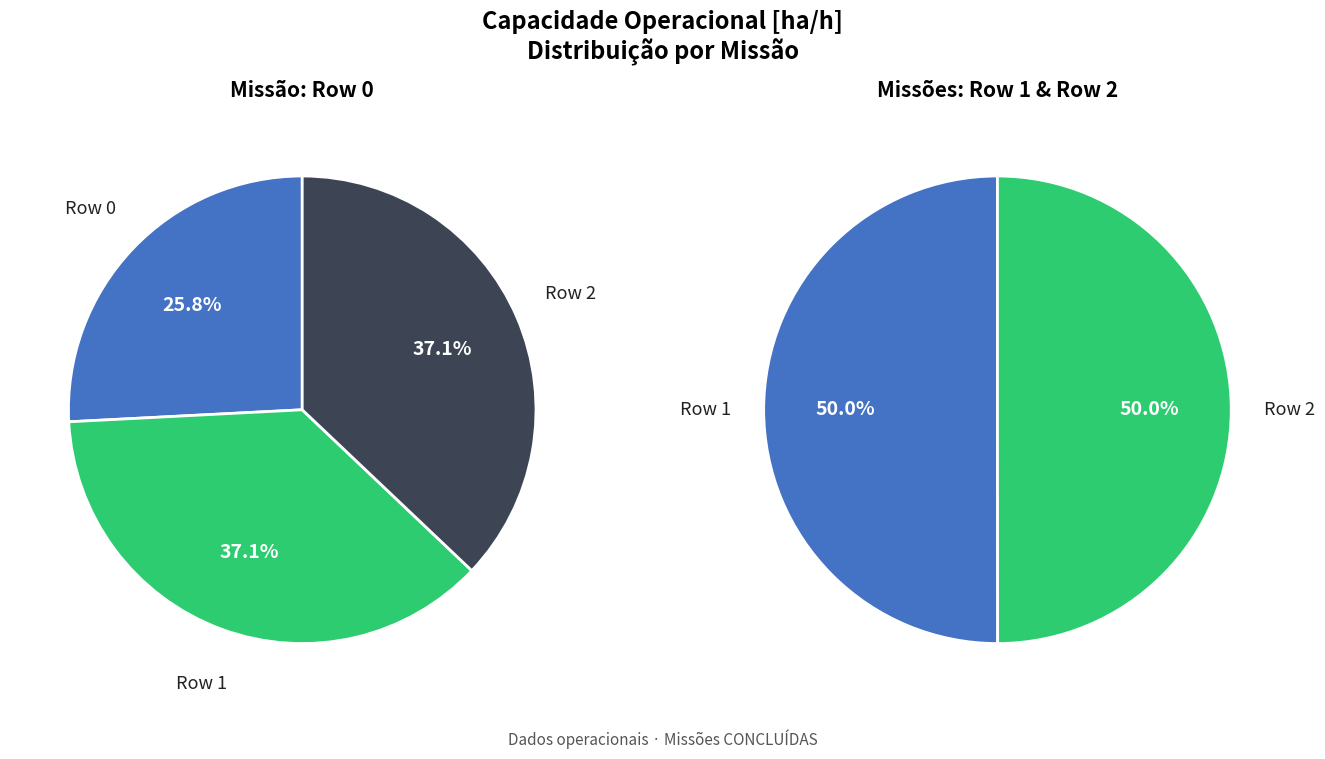

What percentage do Row 2 and Row 1 together represent?

74.2%